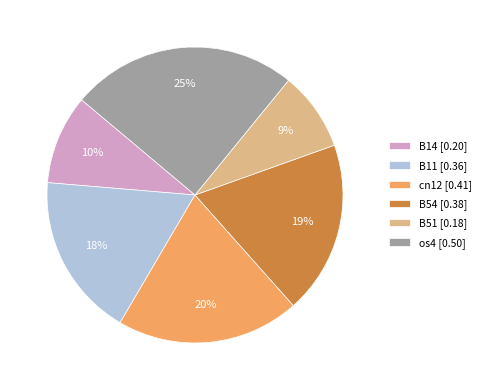

To the nearest percent, what is the combined percentage of B51 [0.18] and B11 [0.36]?

27%